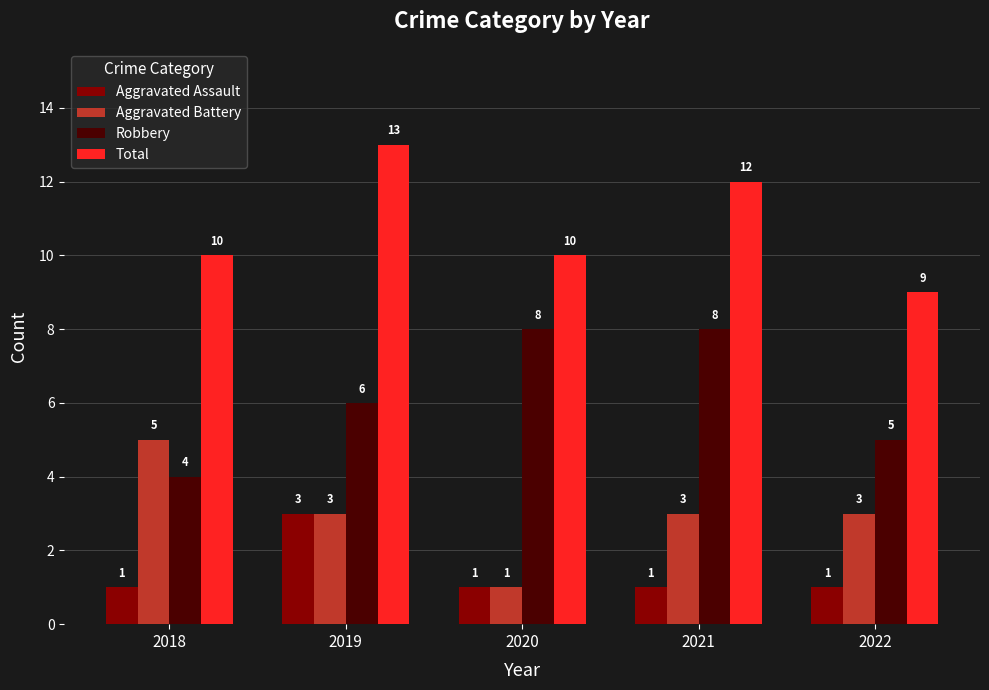

Read the Robbery value at 2019.

6